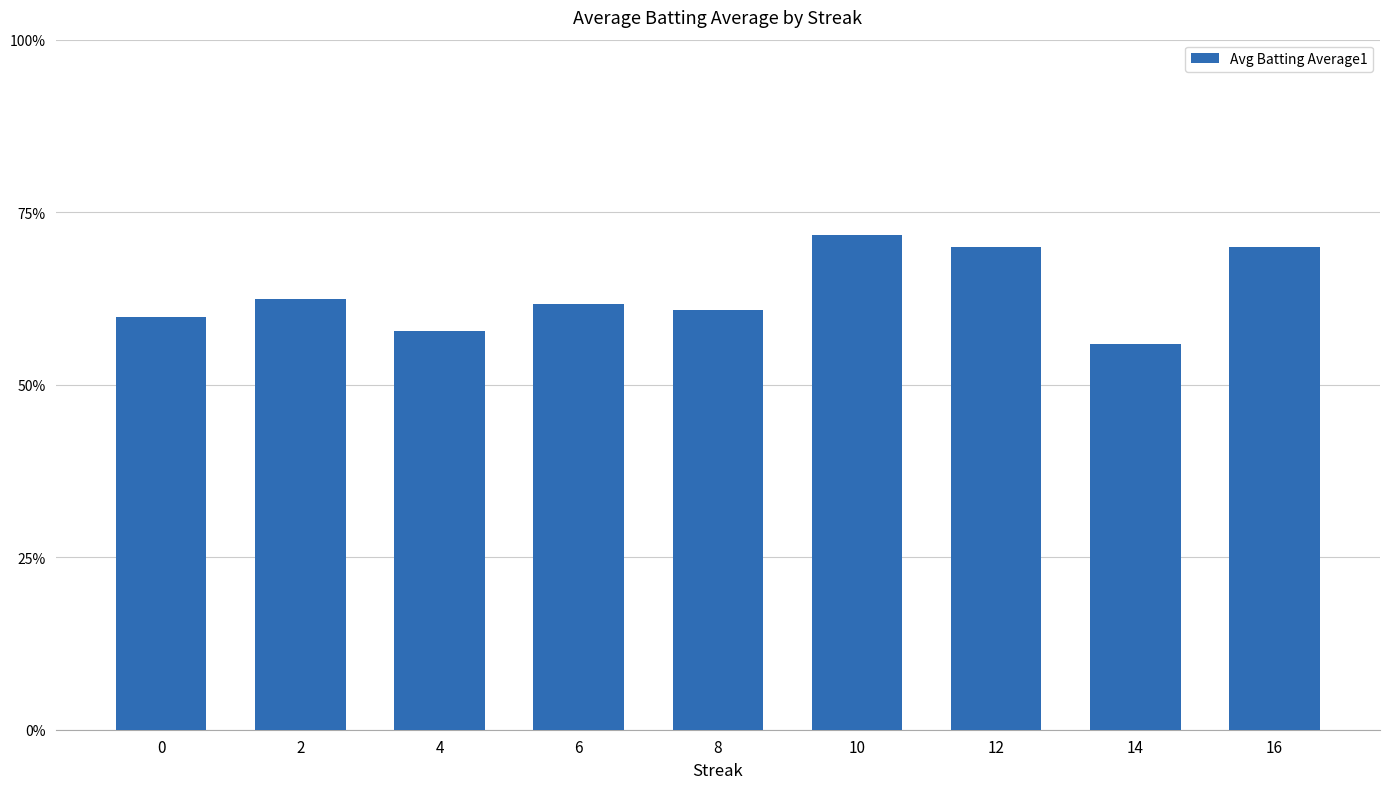

Are the bars horizontal?

No